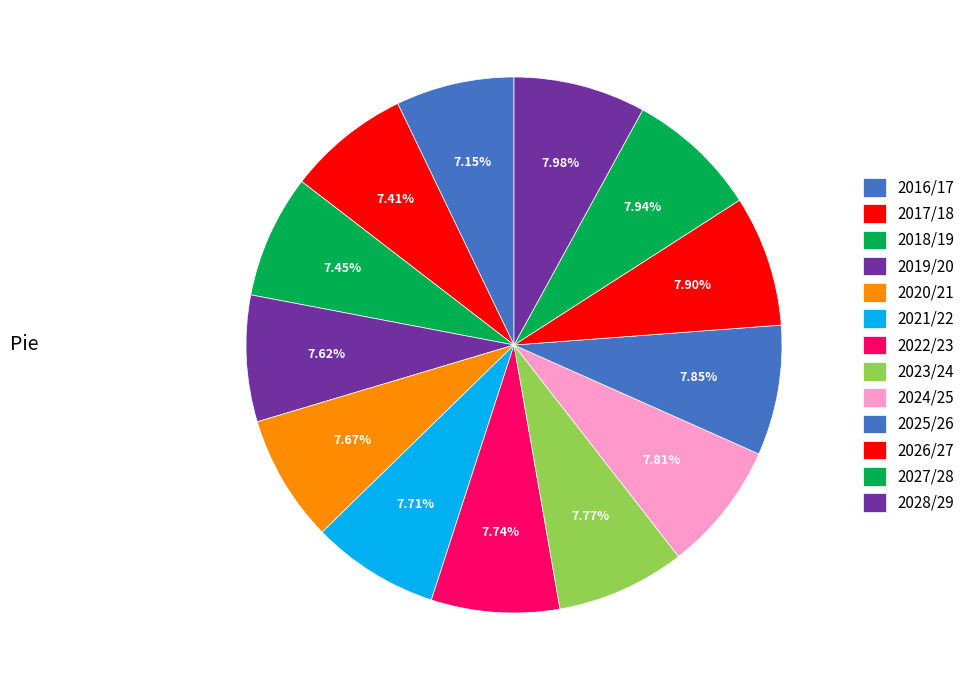

How many segments does this pie chart have?

13